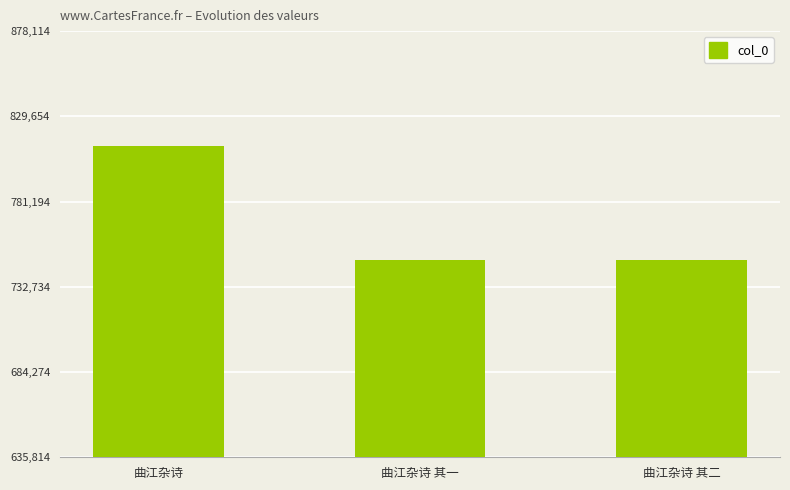

What is the value of the 1st bar from the left?

813069